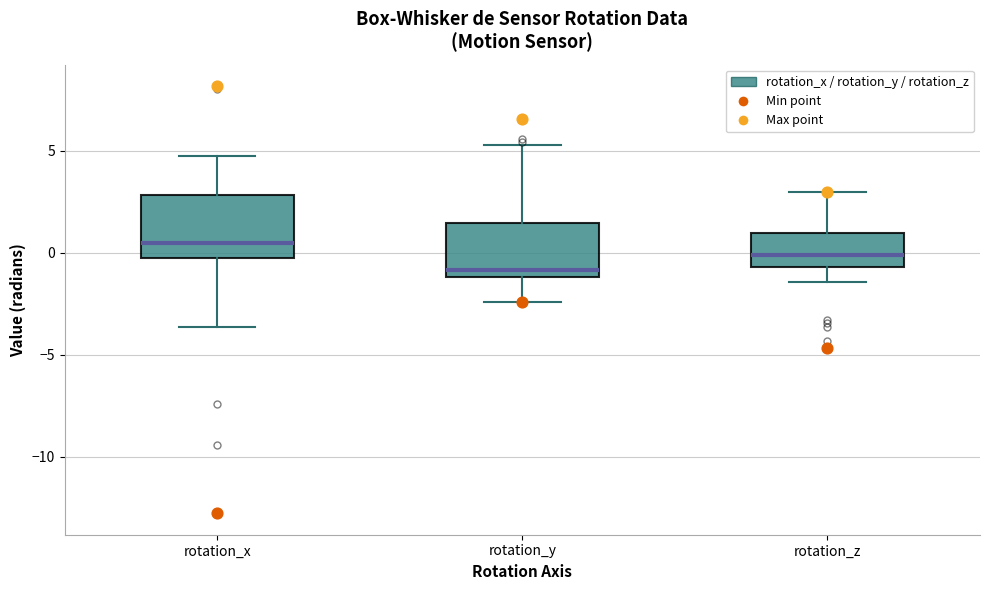

Reading left to right, transcribe this box plot: for each box, give where its median line is, the range the box spans, and where its two whiskers end, as read against the y-axis. The values are not printed on the chart, so give them approximately, as read against the axis.

rotation_x: median 0.5, box -0.5 to 3.0, whiskers -3.5 to 5.0
rotation_y: median -1.0 (just above the box's lower edge), box -1.0 to 1.5, whiskers -2.5 to 5.5
rotation_z: median 0.0, box -0.5 to 1.0, whiskers -1.5 to 3.0